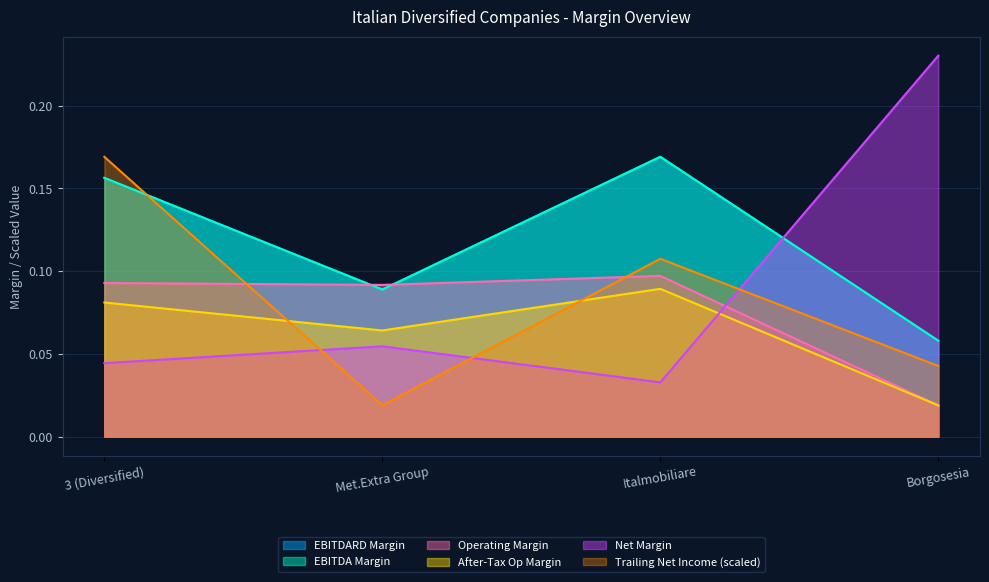

At 3 (Diversified), list the series in order from smallest to largest.

Net Margin, After-Tax Op Margin, Operating Margin, EBITDARD Margin, EBITDA Margin, Trailing Net Income